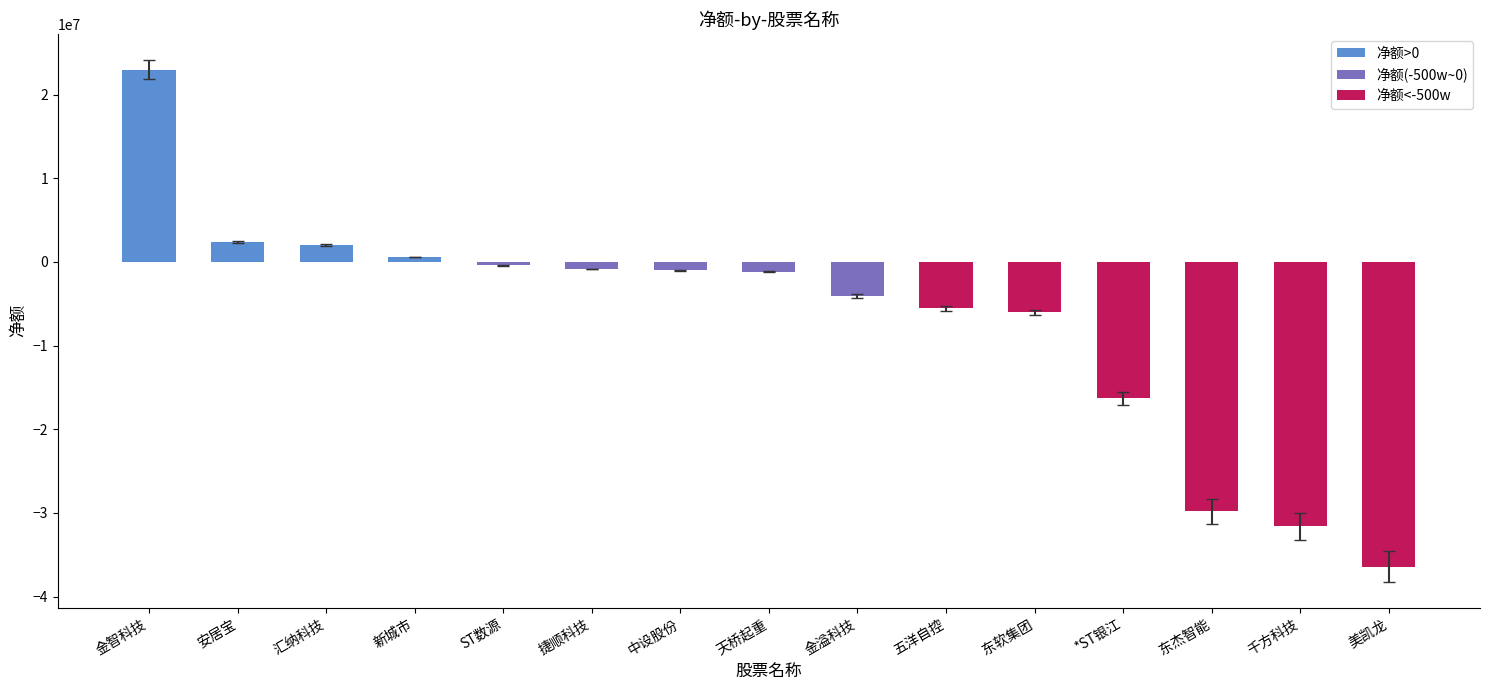

Which label corresponds to the largest value in the chart?

金智科技